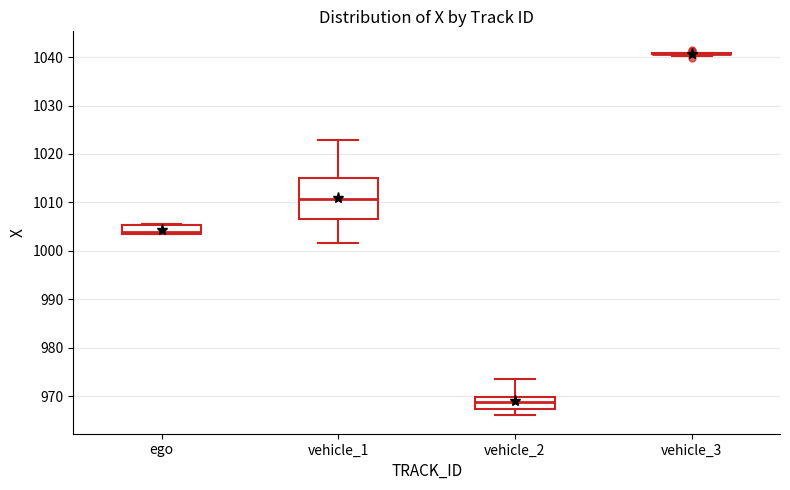

Reading left to right, read every box against the y-axis: the position of its median line, the range the box covers, and the ends of its whiskers. The values are not printed on the chart, so give them approximately, as read against the axis.

ego: median 1004, box 1003 to 1005, whiskers 1003 to 1005
vehicle_1: median 1011, box 1007 to 1015, whiskers 1002 to 1023
vehicle_2: median 969, box 967 to 970, whiskers 966 to 974
vehicle_3: box collapsed to a line at 1041, whiskers 1040 to 1041